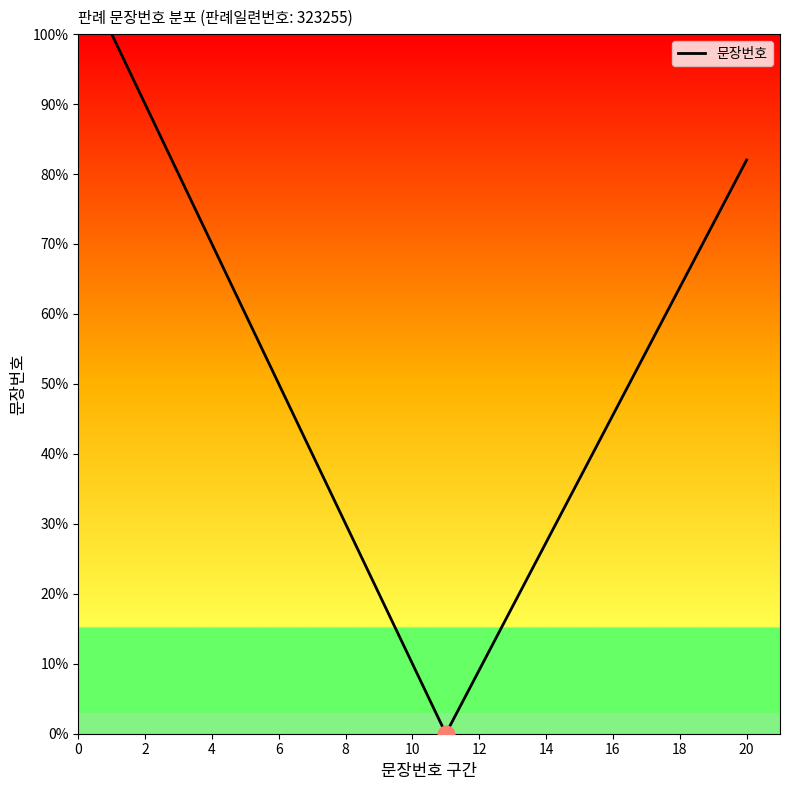

What is the maximum value shown in the chart?

100.0